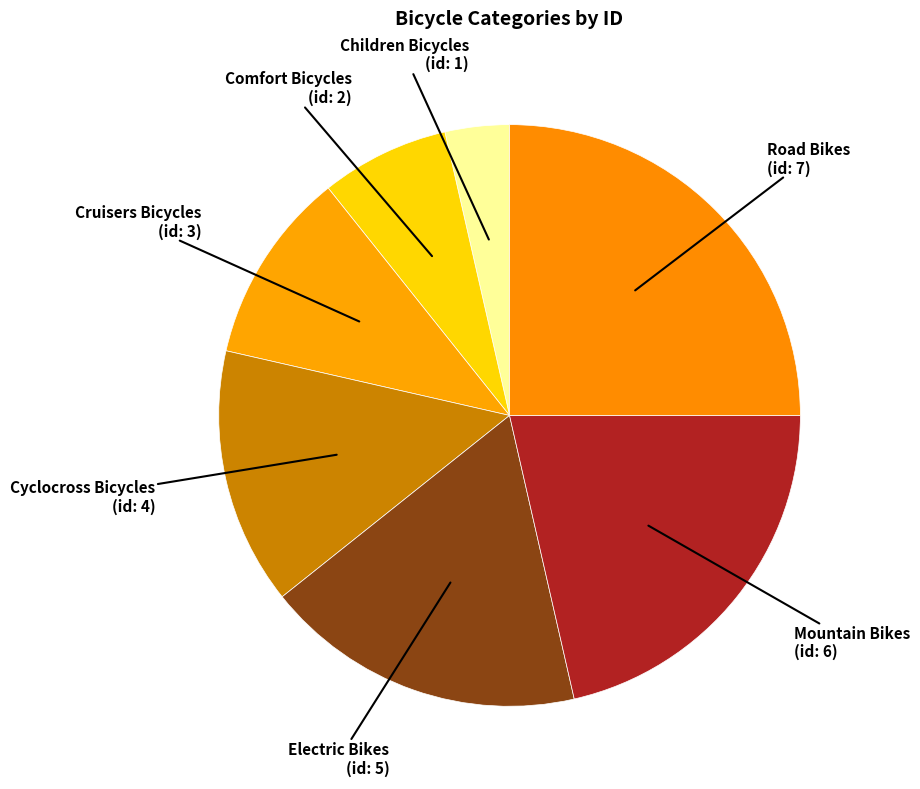

Rank the categories by value from highest to lowest.

Road Bikes, Mountain Bikes, Electric Bikes, Cyclocross Bicycles, Cruisers Bicycles, Comfort Bicycles, Children Bicycles